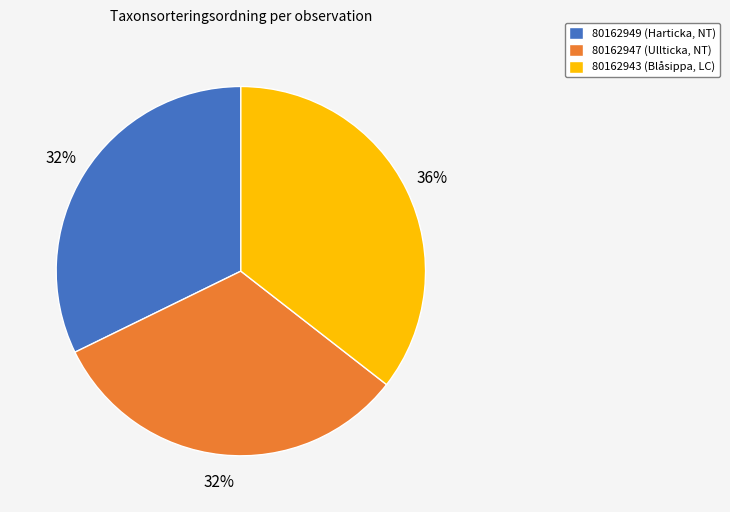

Do 80162949 (Harticka, NT) and 80162947 (Ullticka, NT) together represent more than half of the pie?

Yes